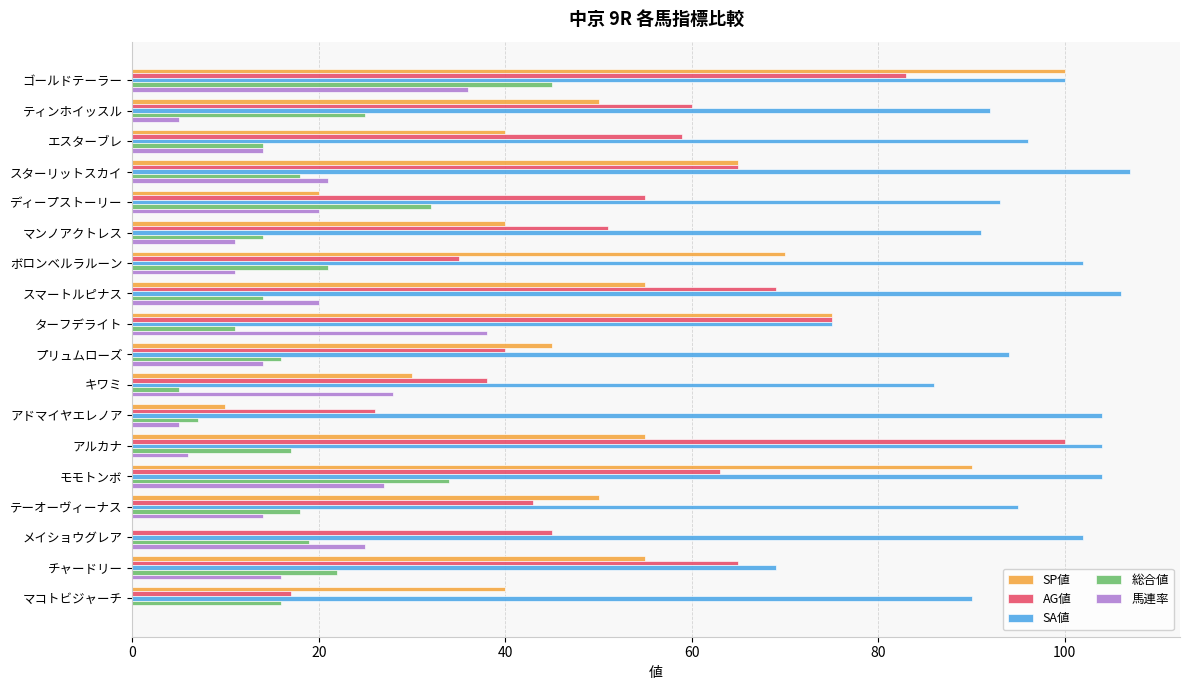

What is the sum of all 馬連率 values?

311